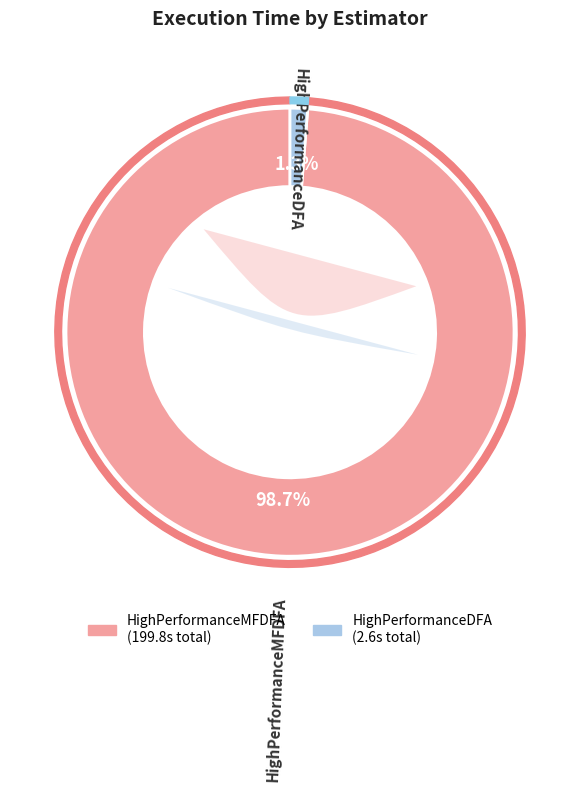

Which category has the smallest portion of the pie?

HighPerformanceDFA